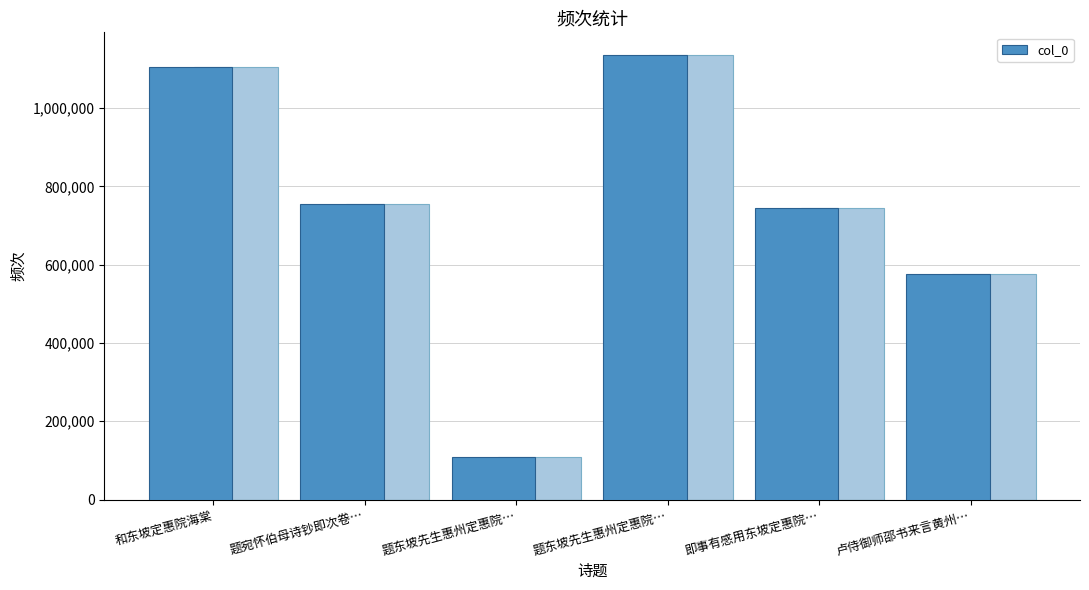

Does the chart contain stacked bars?

No